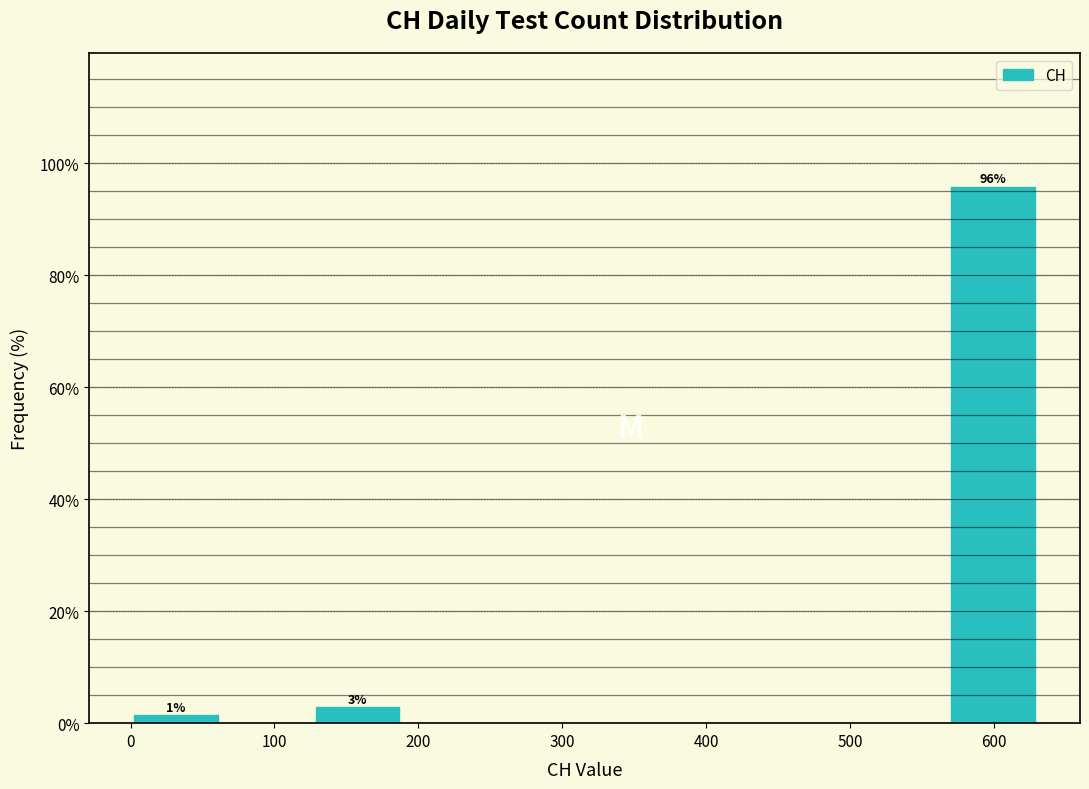

Over which range of the x-axis is the bar tallest?

570 to 630